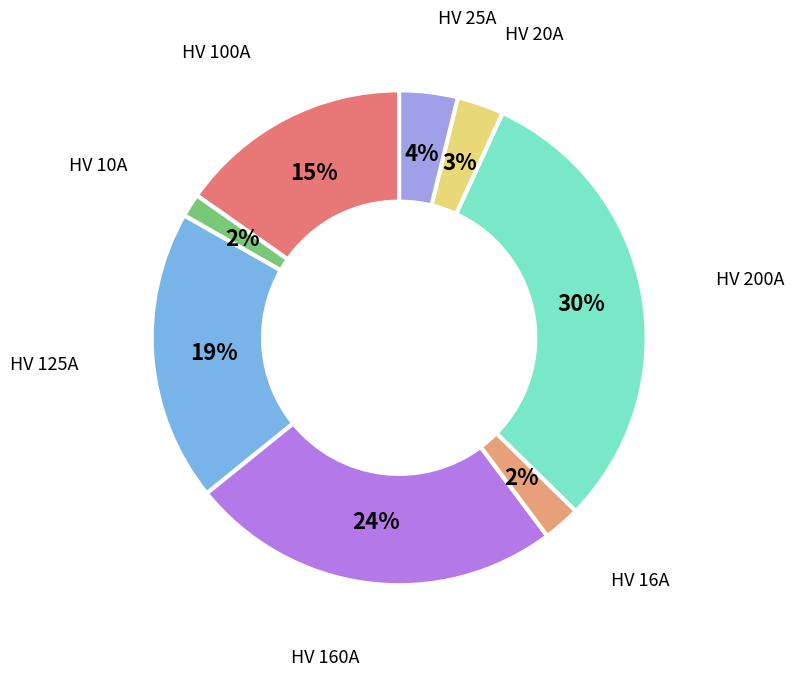

Count the number of slices in the pie.

8